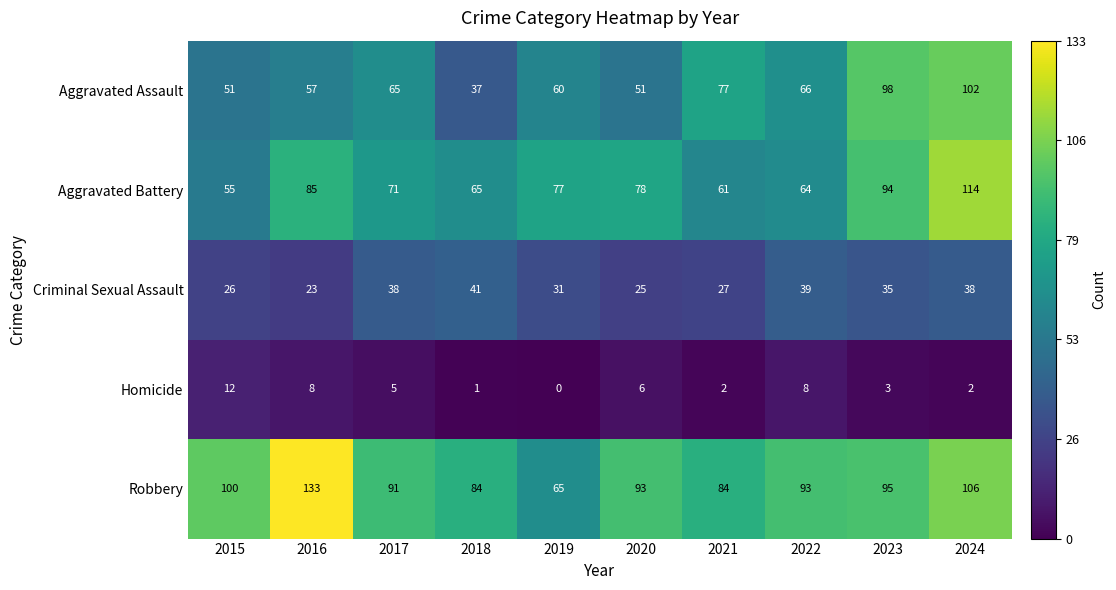

True or false: Aggravated Battery has a value of 15 at 2015.

False